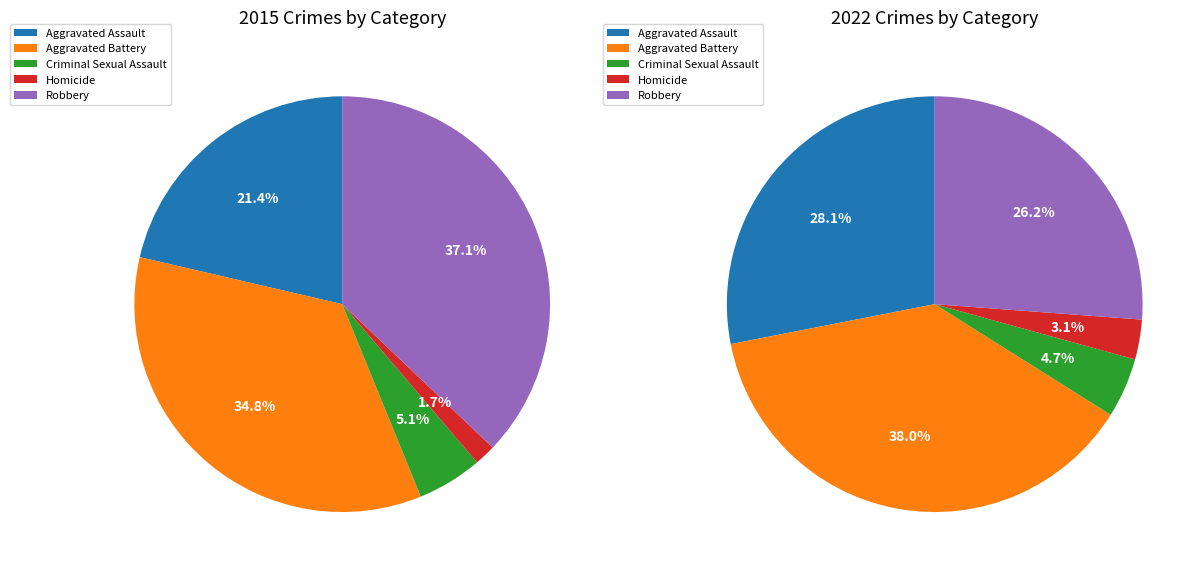

To the nearest percent, what portion does Aggravated Battery represent?

38%